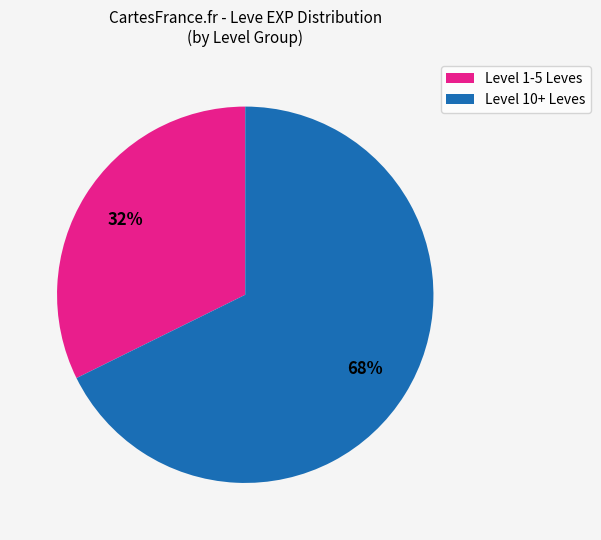

Is there any slice that represents more than half of the pie?

Yes